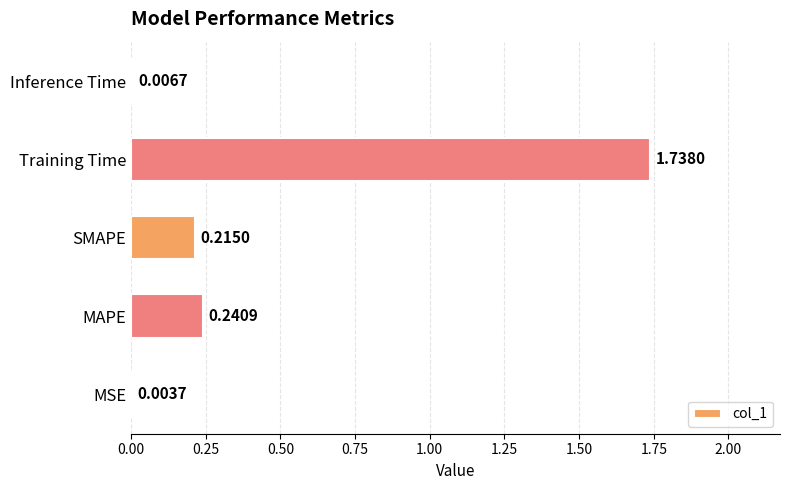

What is the average value?

0.4